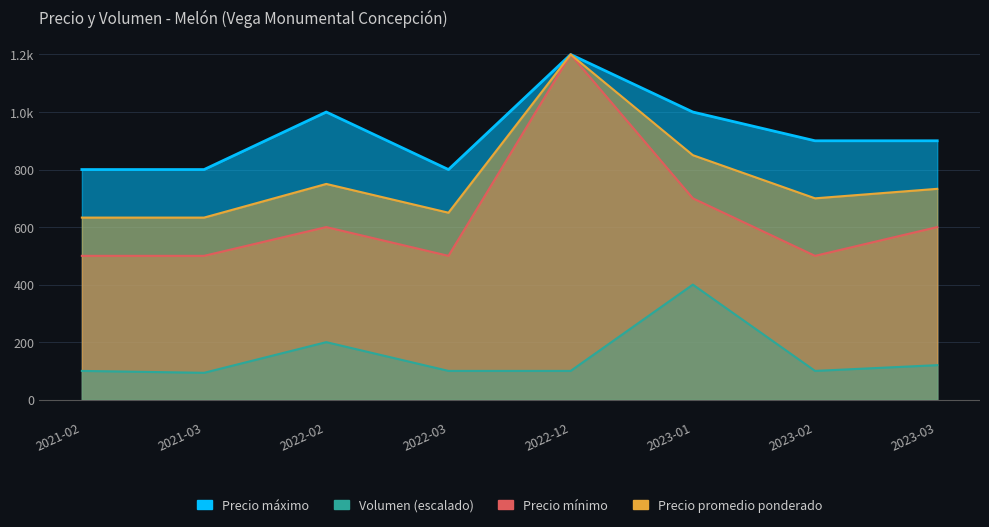

What position from the right is 2023-01?

3